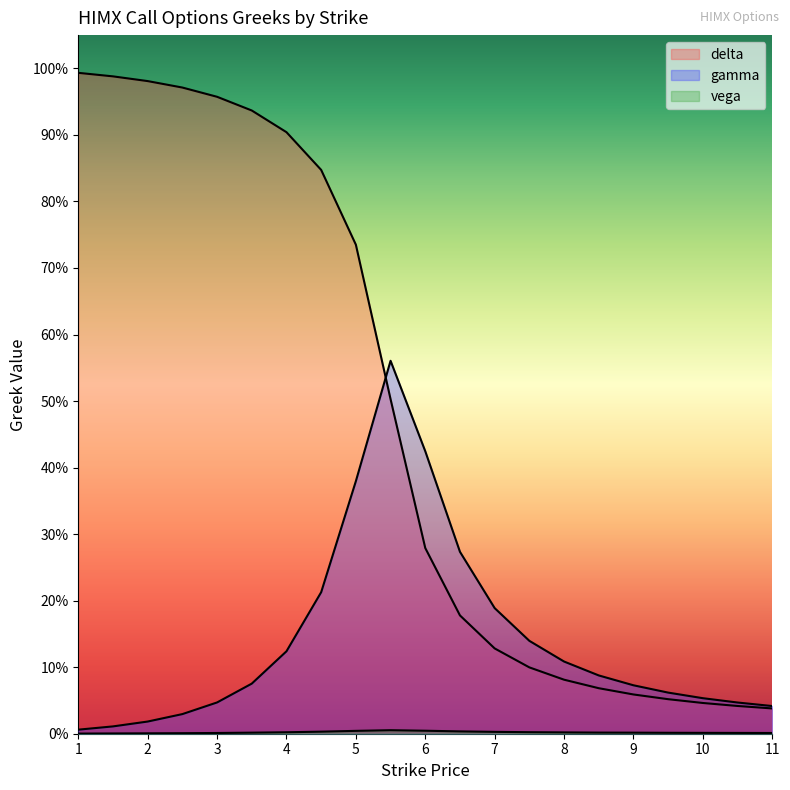

What are all the series names shown in the legend?

delta, gamma, vega